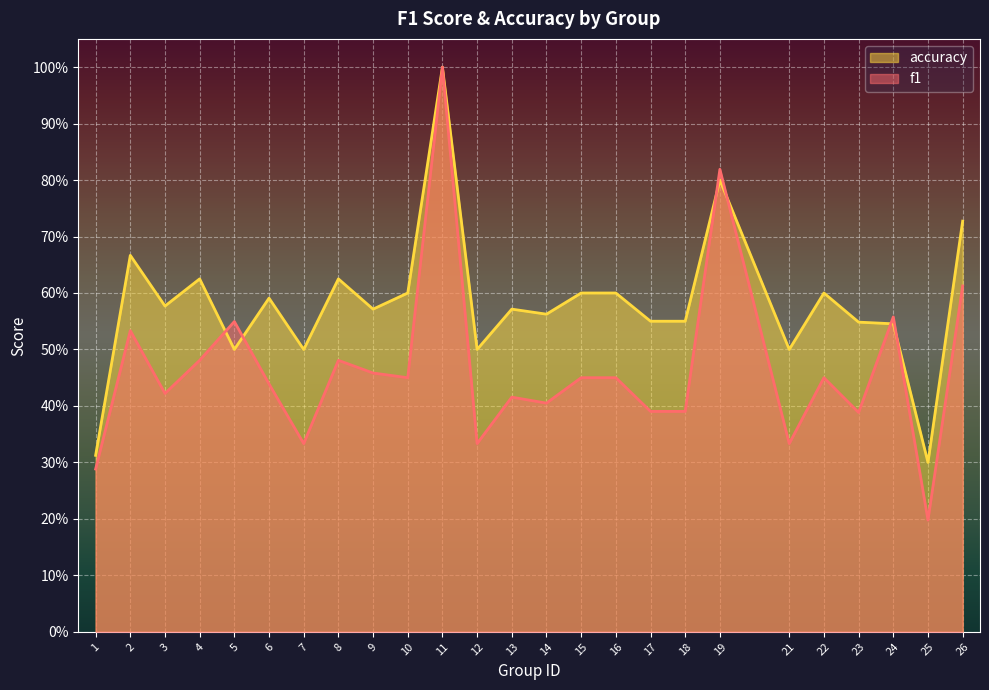

Which category has the highest value in the accuracy series?

11